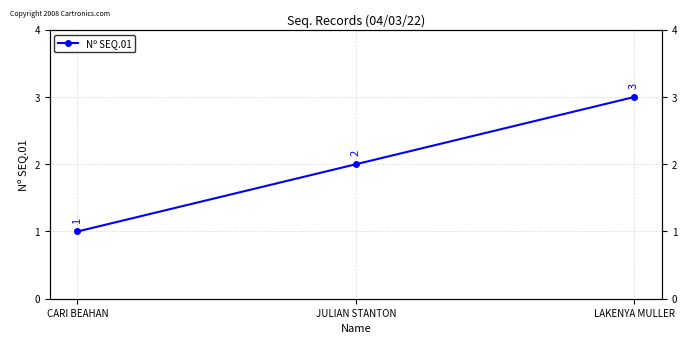

What is the difference between the maximum and minimum values?

2